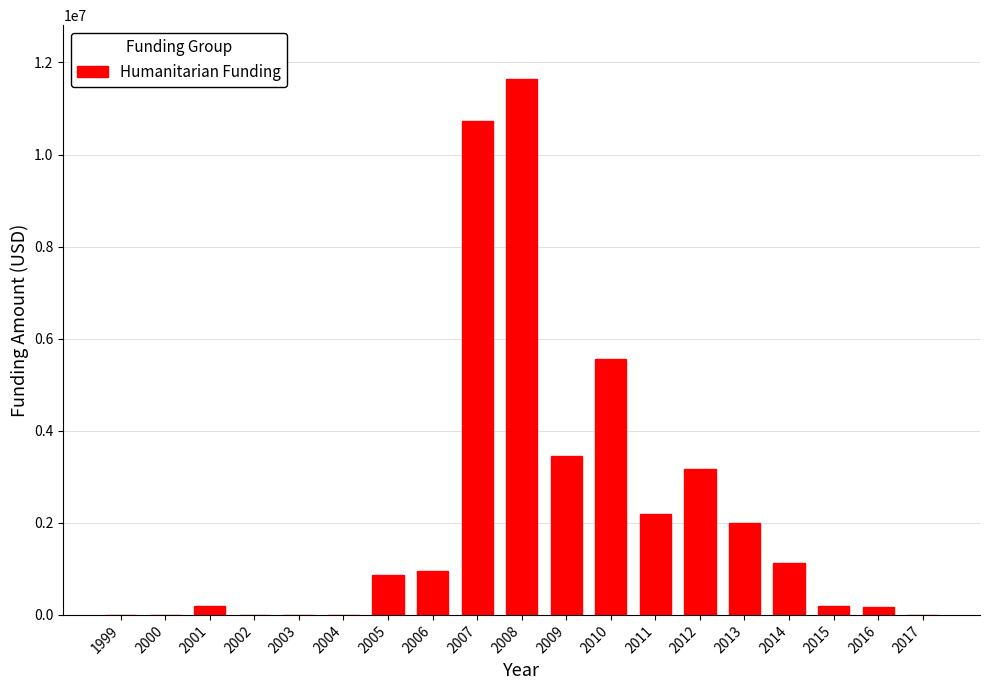

What is the change in value from 2014 to 2017?

-1120377